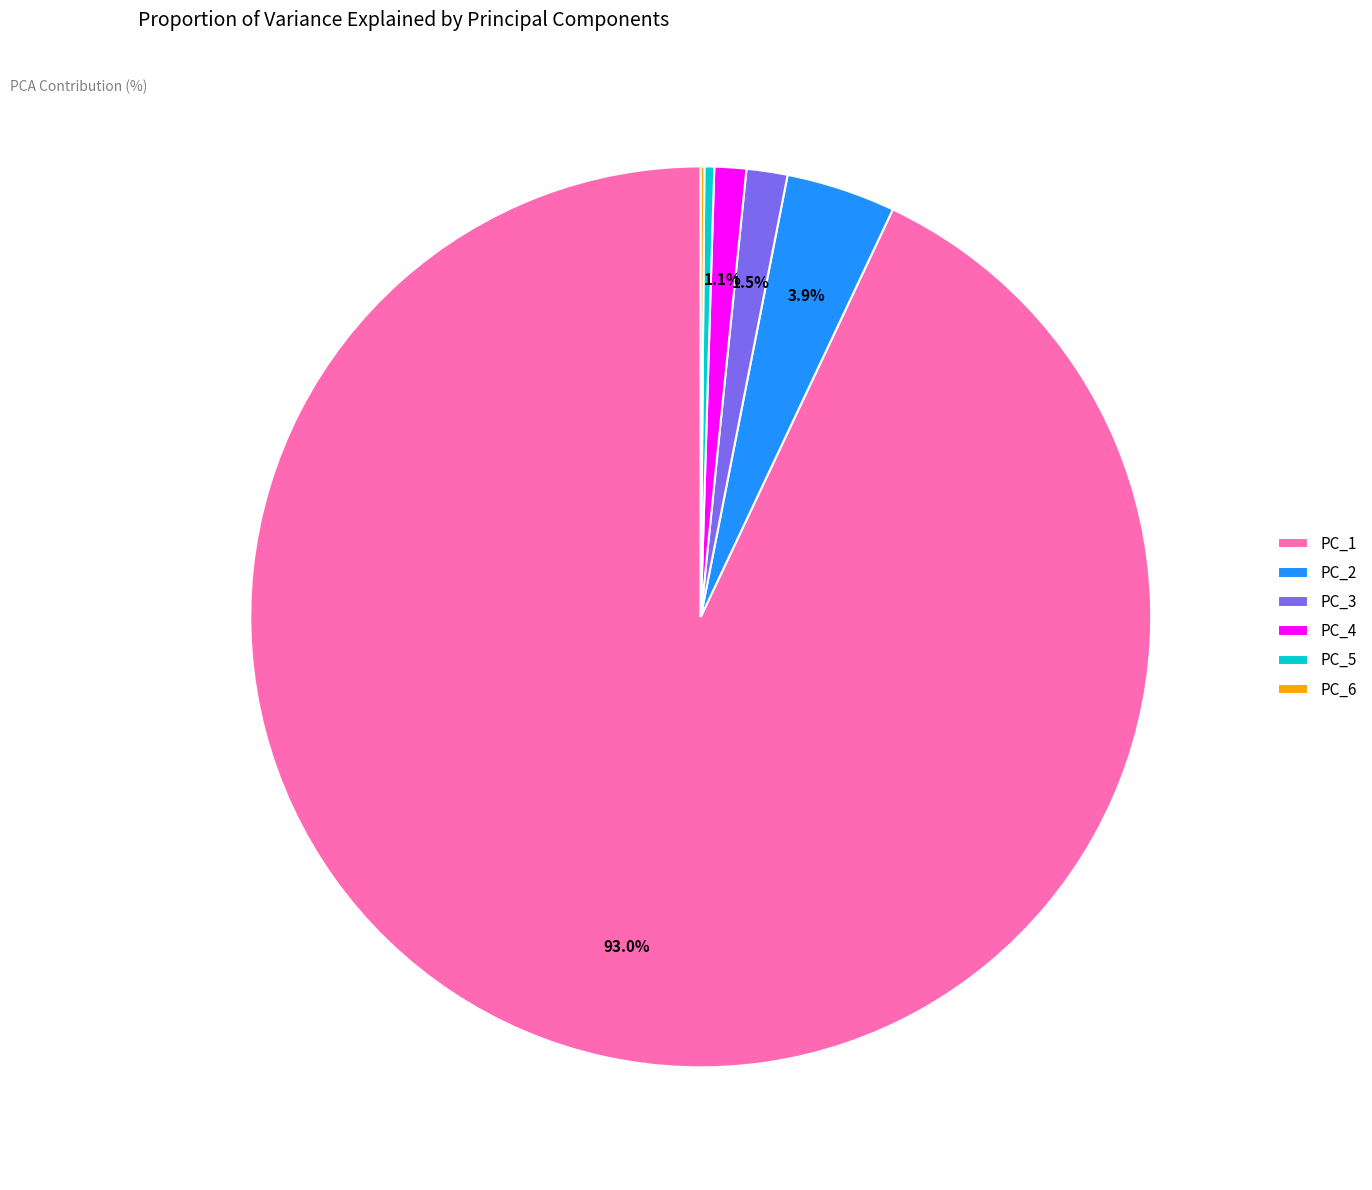

Is there any slice that represents more than half of the pie?

Yes